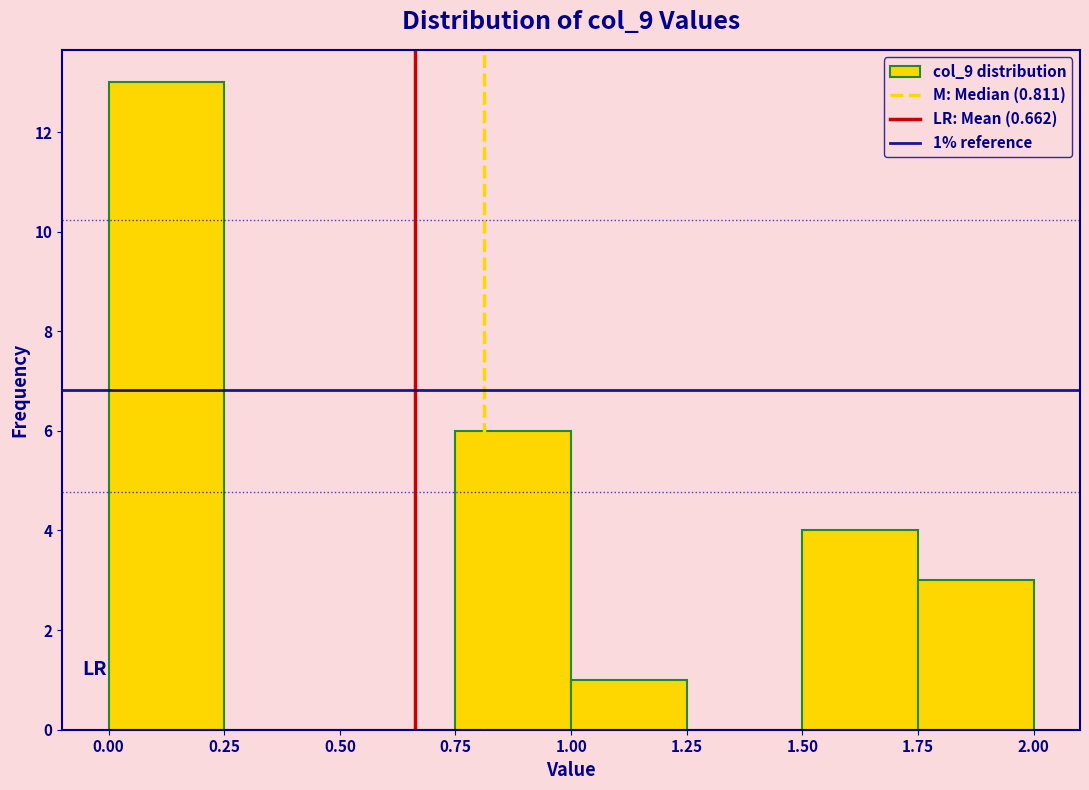

Over which range of the x-axis is the bar tallest?

0.00 to 0.25